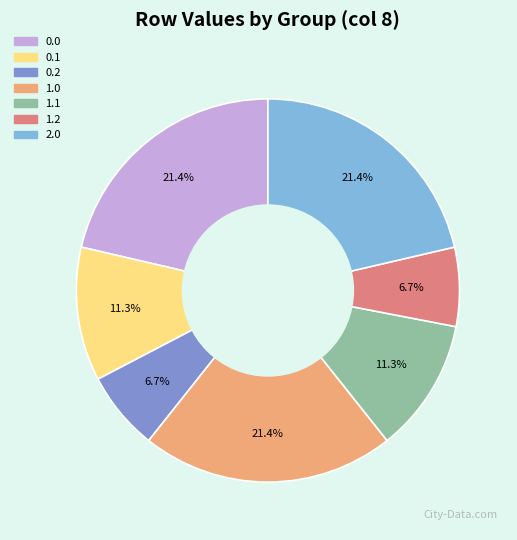

Is there any slice that represents more than half of the pie?

No